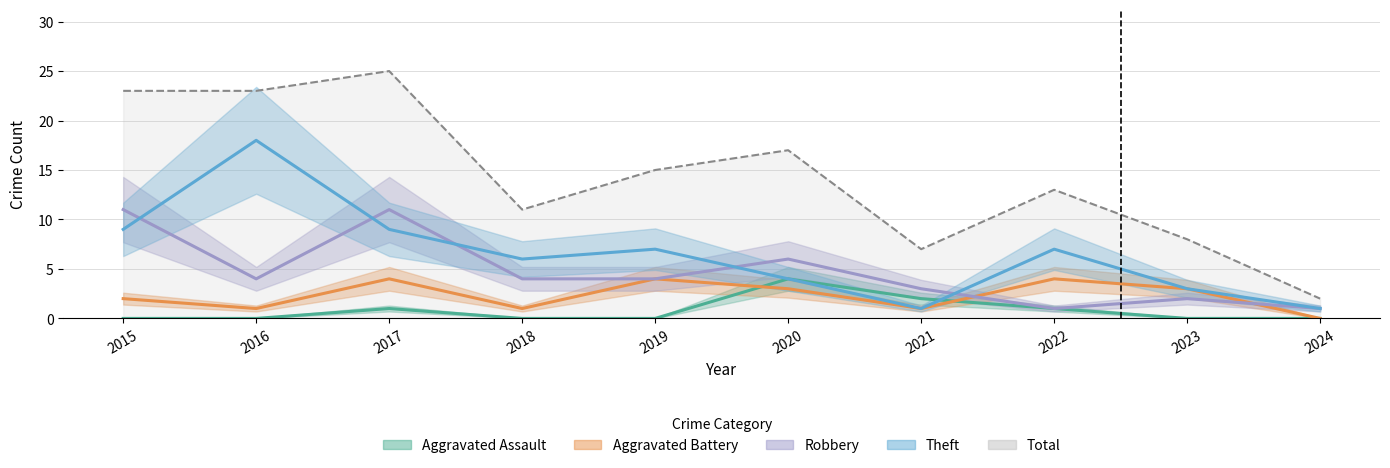

Rank the series by their maximum value, from lowest to highest.

Aggravated Assault, Aggravated Battery, Robbery, Theft, Total